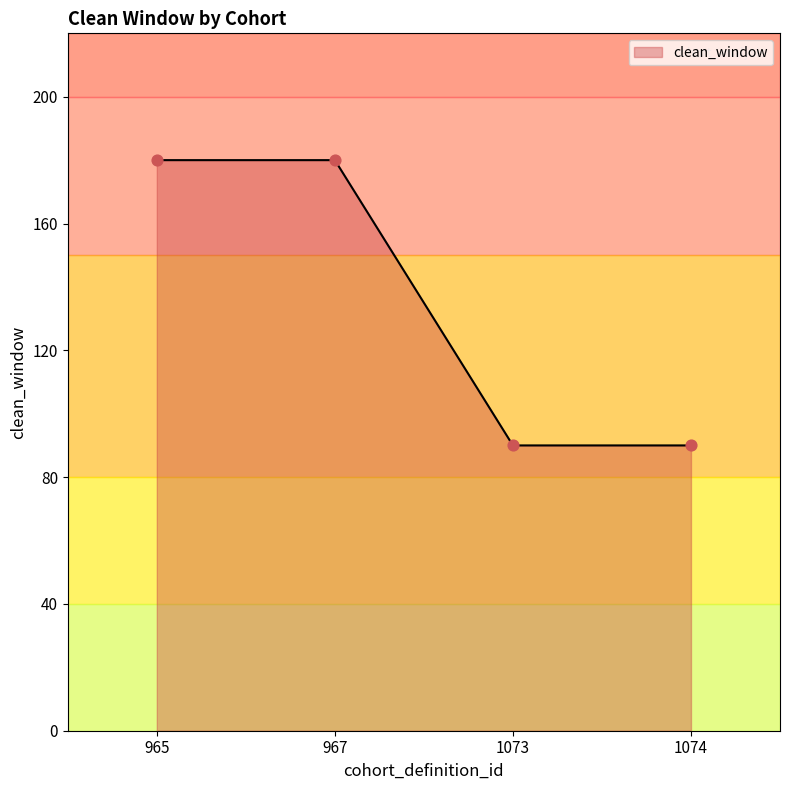

What is the change in value from 965 to 1073?

-90